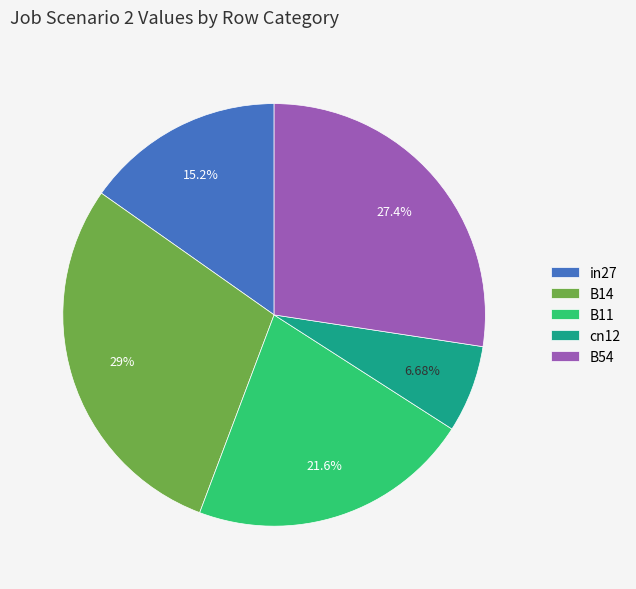

How many slices are in this pie chart?

5